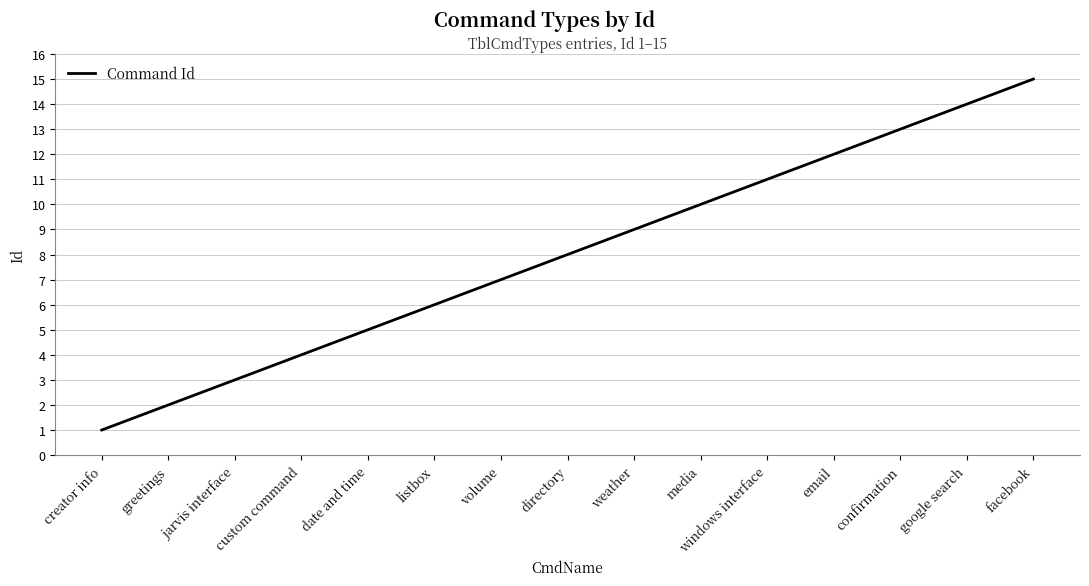

Read the value at volume.

7